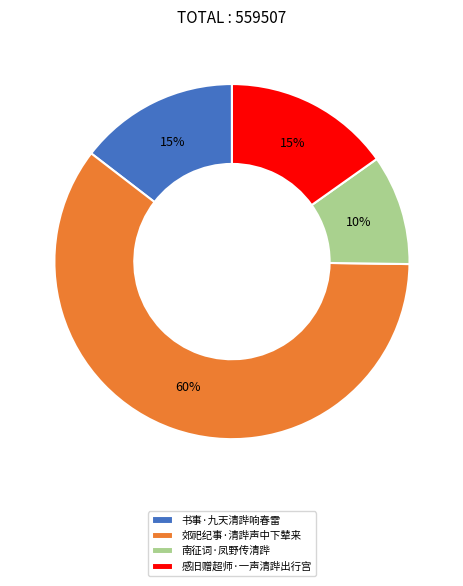

Which category has the biggest portion of the pie?

郊祀纪事·清跸声中下辇来